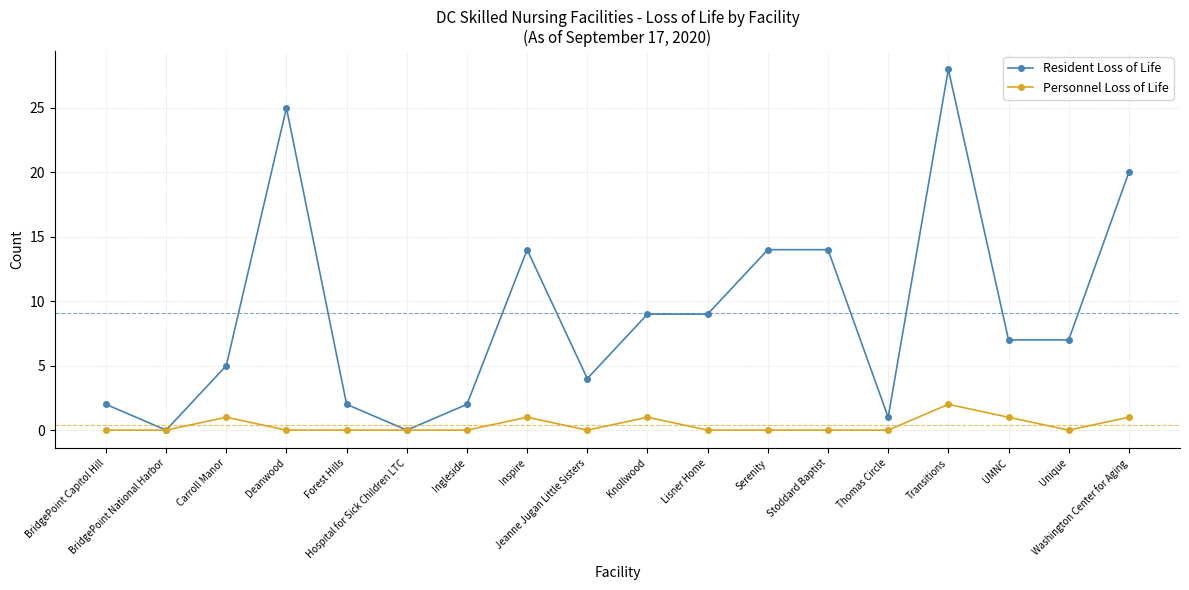

Reading left to right, transcribe all the data shown in this chart.

Resident Loss of Life: 2	0	5	25	2	0	2	14	4	9	9	14	14	1	28	7	7	20
Personnel Loss of Life: 0	0	1	0	0	0	0	1	0	1	0	0	0	0	2	1	0	1